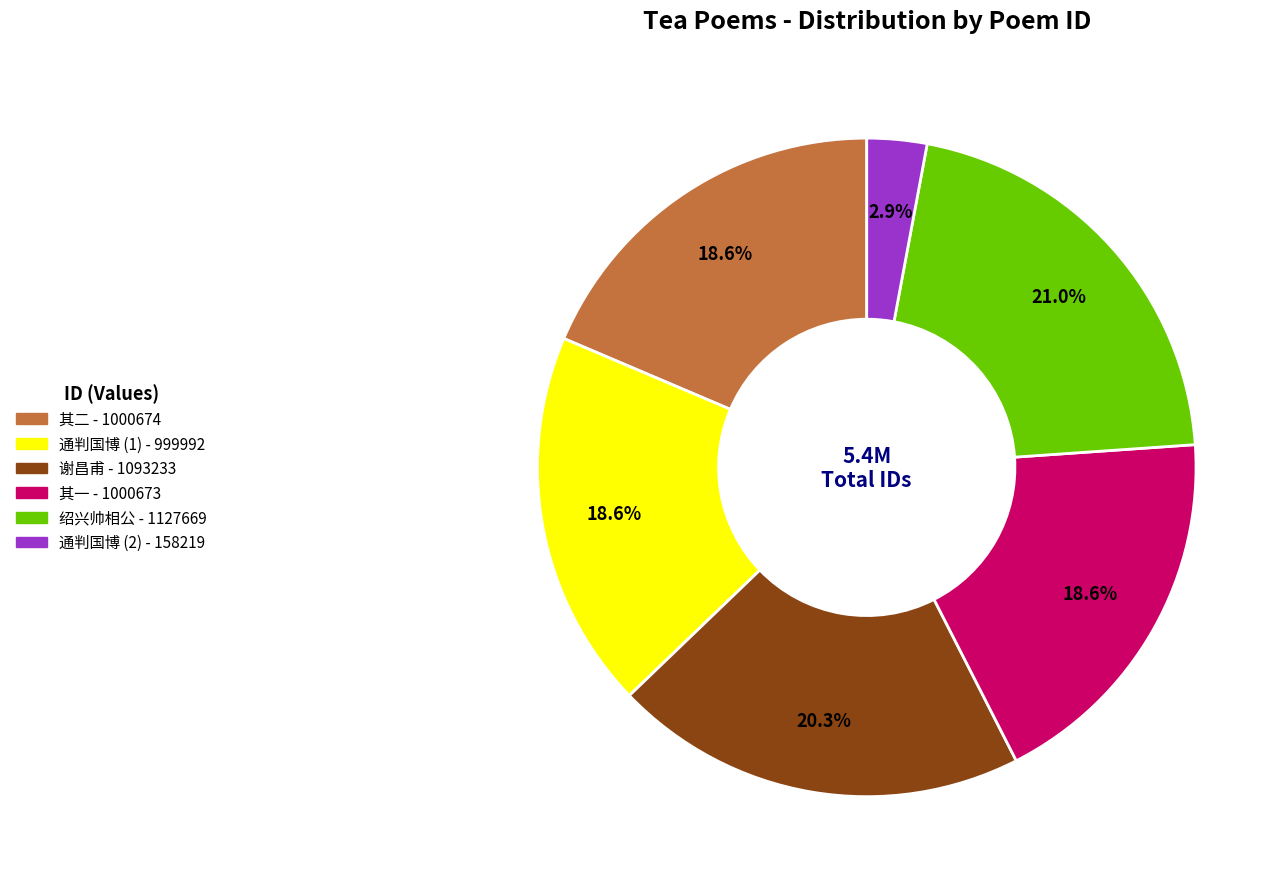

Does any single category account for the majority?

No